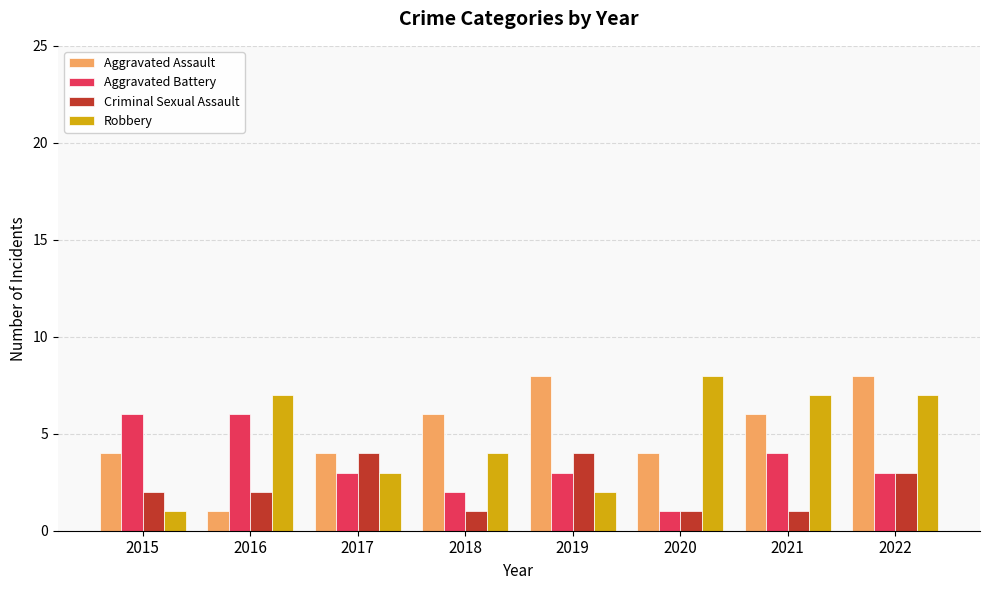

Reading left to right, transcribe all the data shown in this chart.

Aggravated Assault: 2015=4	2016=1	2017=4	2018=6	2019=8	2020=4	2021=6	2022=8
Aggravated Battery: 2015=6	2016=6	2017=3	2018=2	2019=3	2020=1	2021=4	2022=3
Criminal Sexual Assault: 2015=2	2016=2	2017=4	2018=1	2019=4	2020=1	2021=1	2022=3
Robbery: 2015=1	2016=7	2017=3	2018=4	2019=2	2020=8	2021=7	2022=7